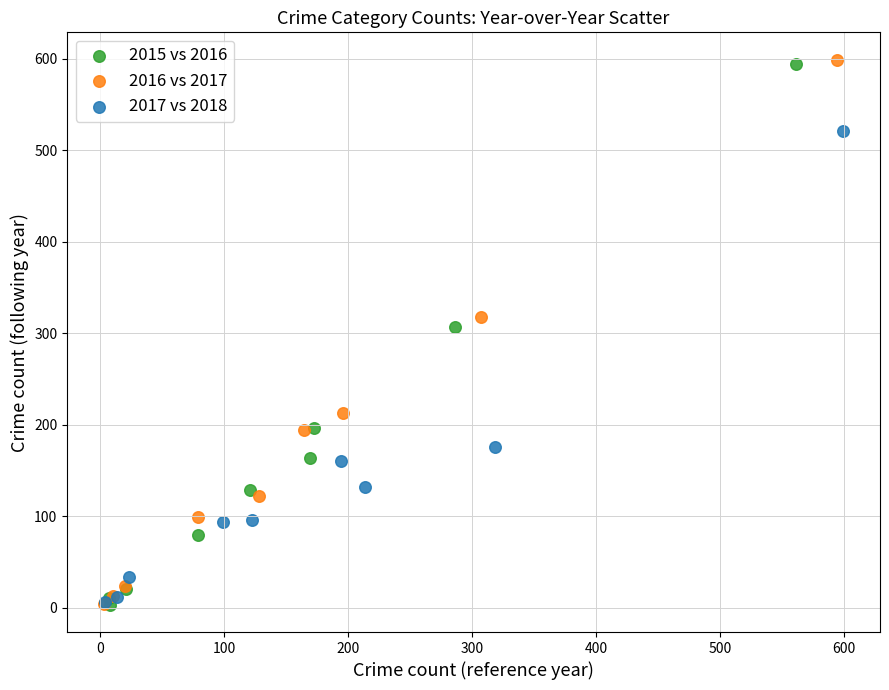

Which series has the widest spread of Y values?

2016 vs 2017